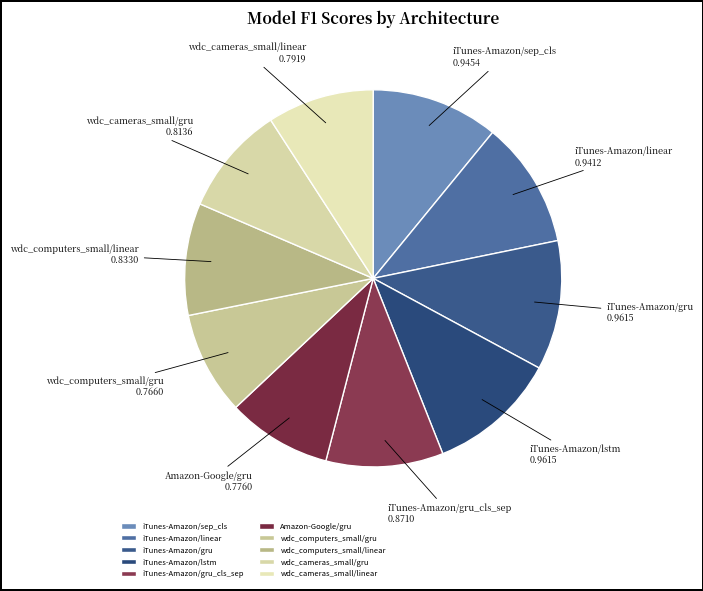

How many slices are in this pie chart?

10